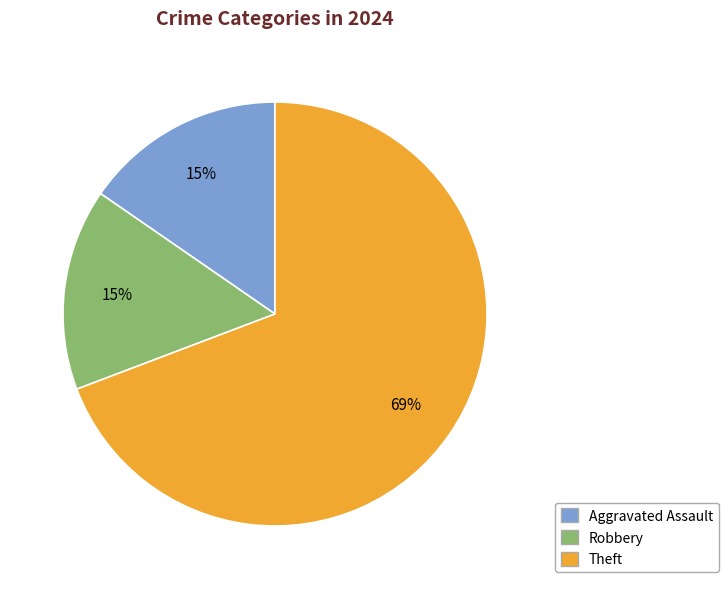

Is there a majority slice in this chart?

Yes